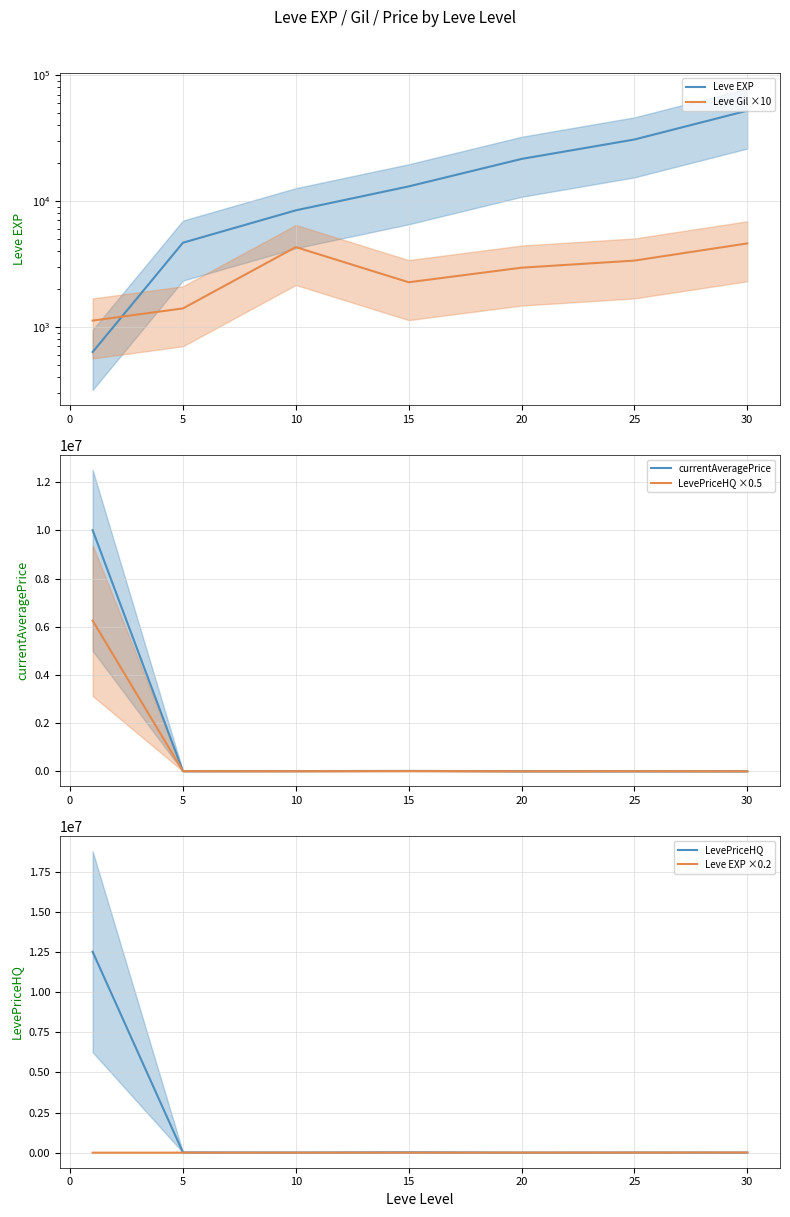

Read the currentAveragePrice value at 20.

3897.0